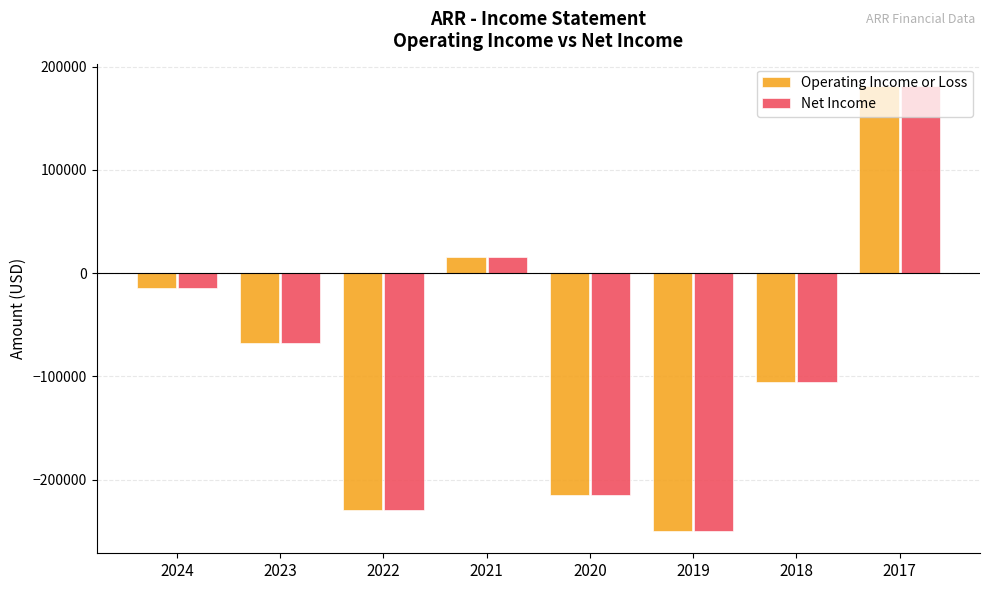

Which label corresponds to the largest value in the chart?

2017